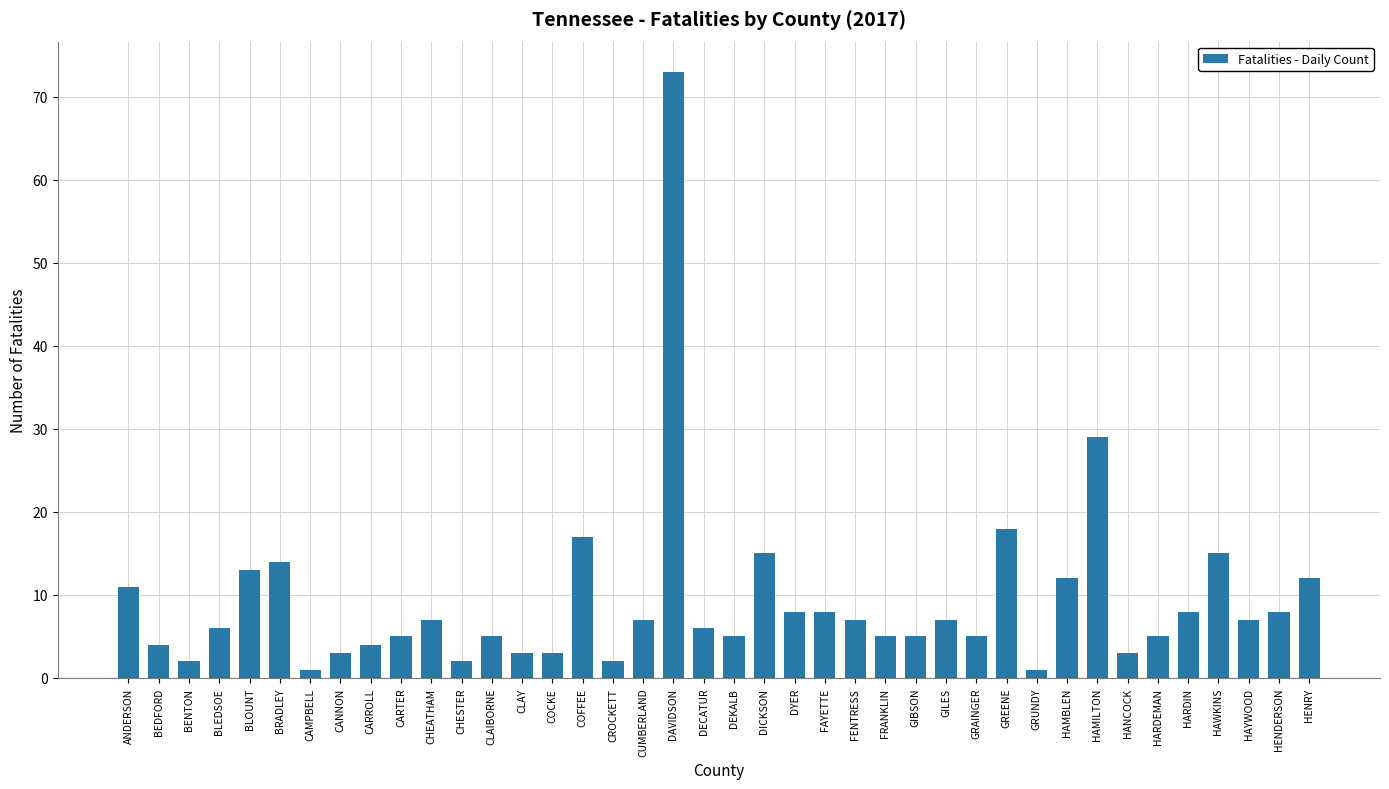

What is the sum of the values at GIBSON and HAMBLEN?

17